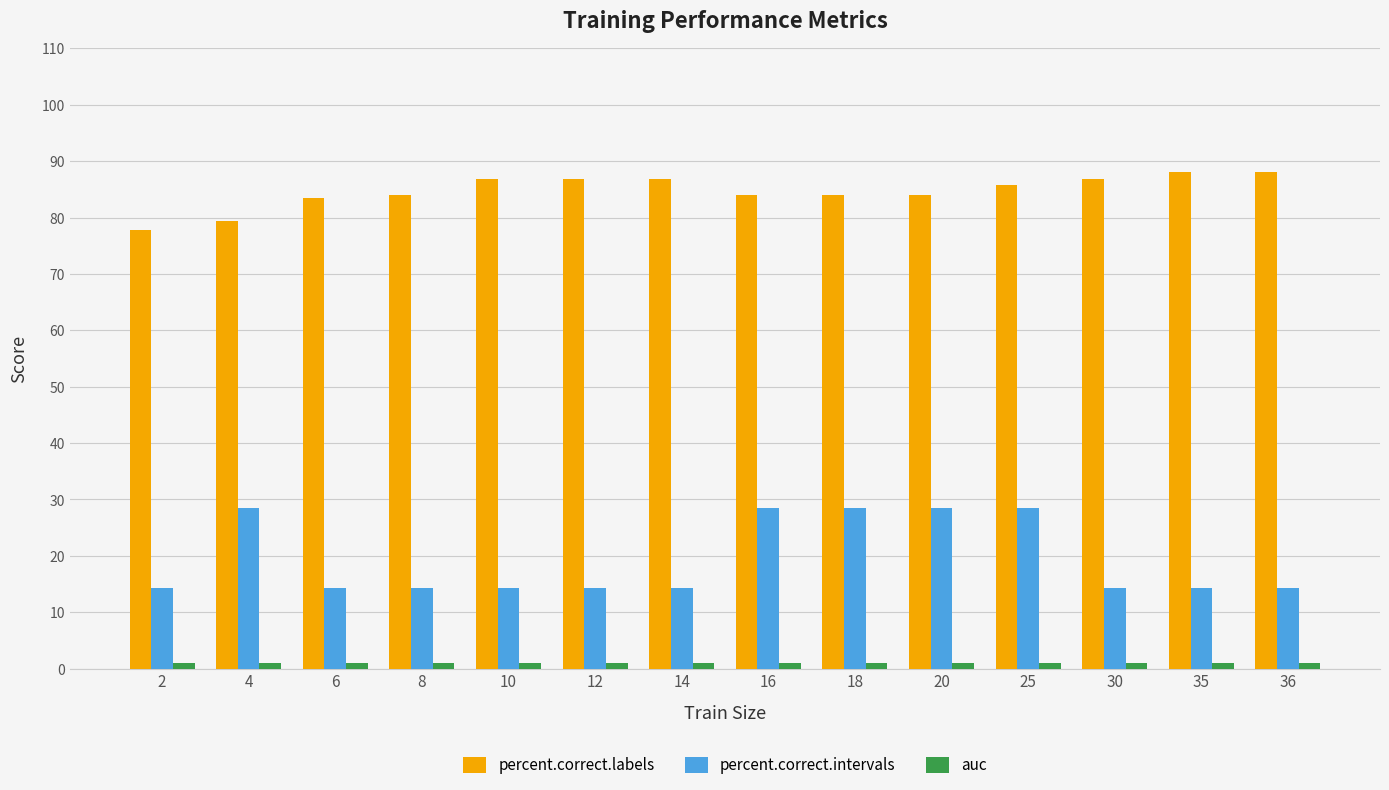

What is the difference between the maximum and minimum values in the percent.correct.intervals series?

14.3